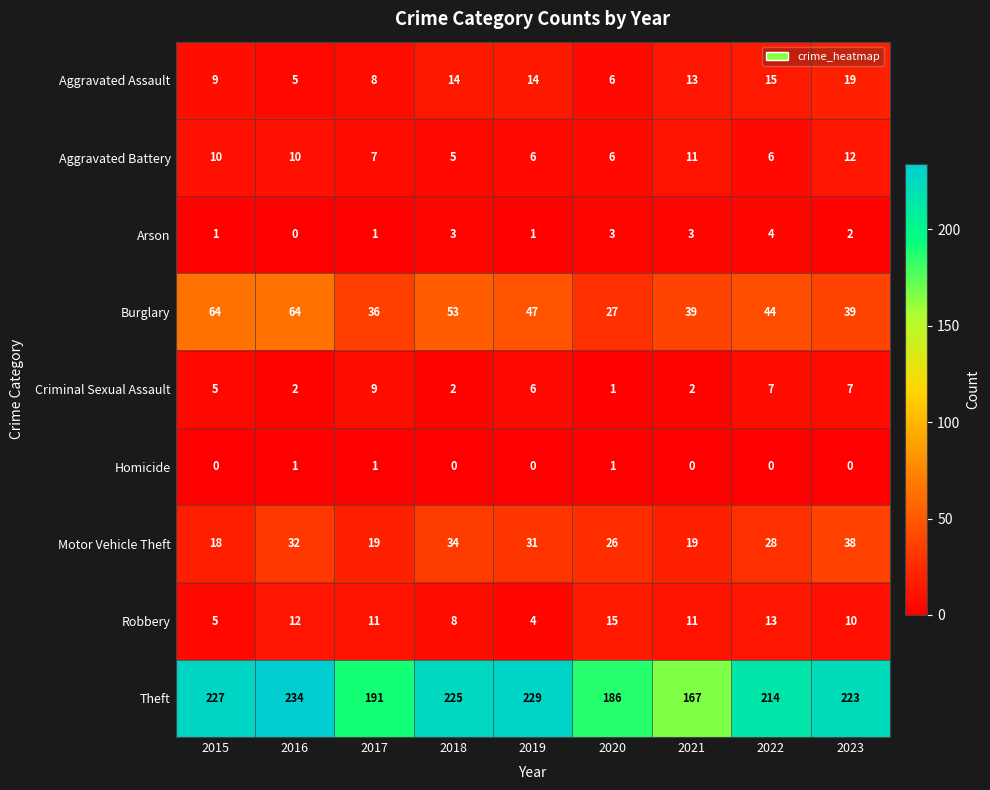

What is the difference between the maximum and minimum values in the Arson series?

4